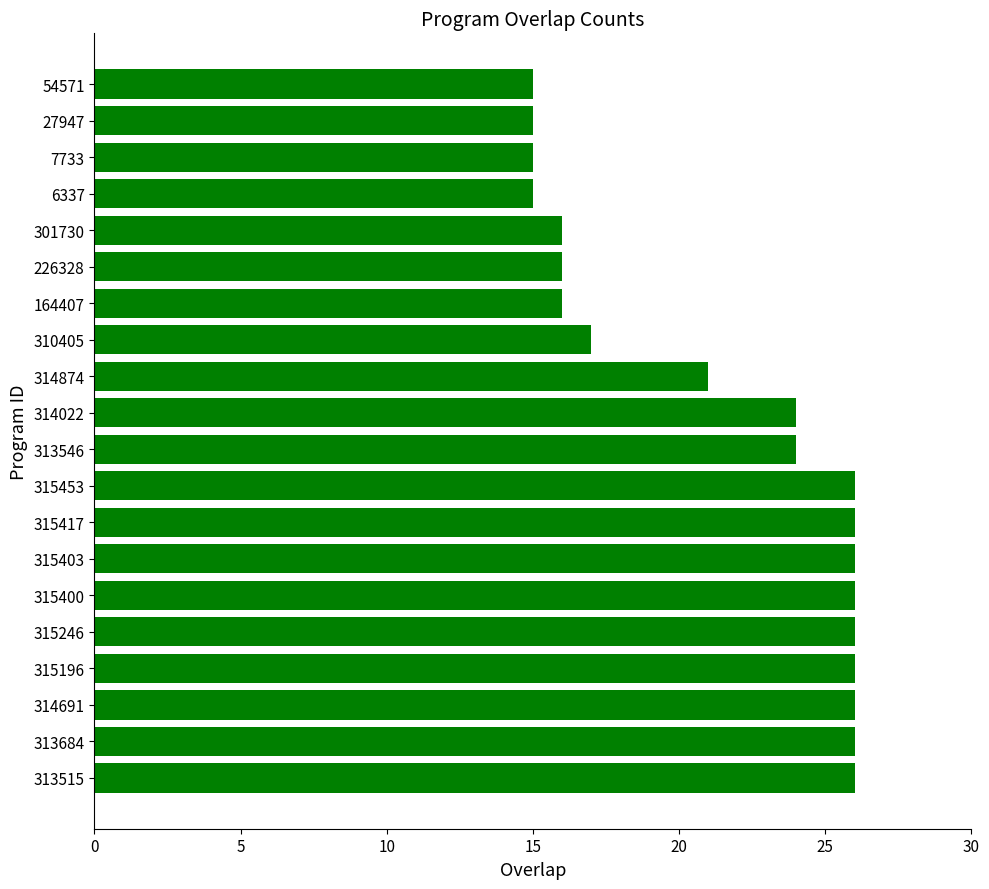

What is the difference between the maximum and second lowest values?

11